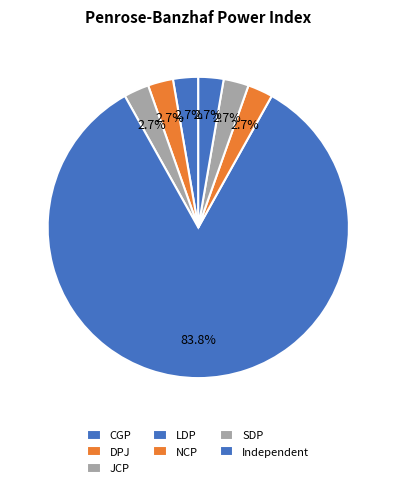

What percentage is the LDP slice, to the nearest percent?

84%